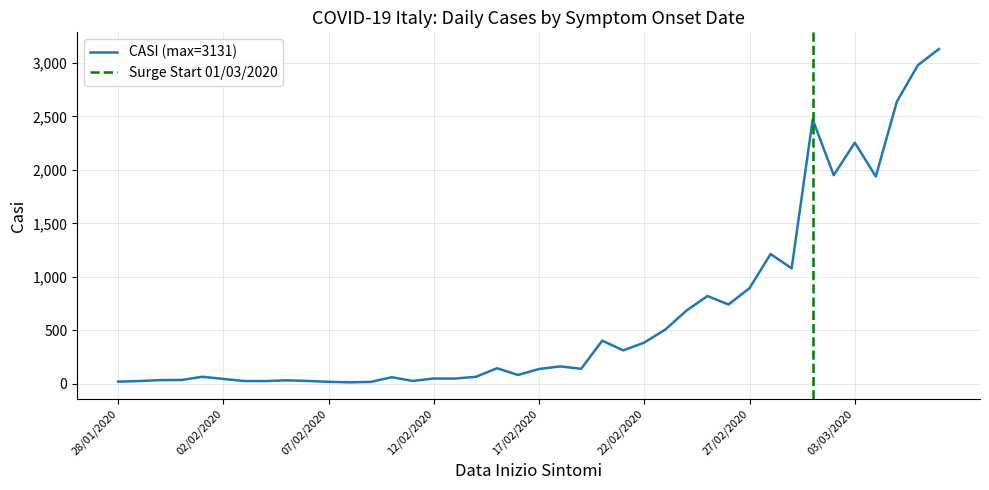

What is the average value?

643